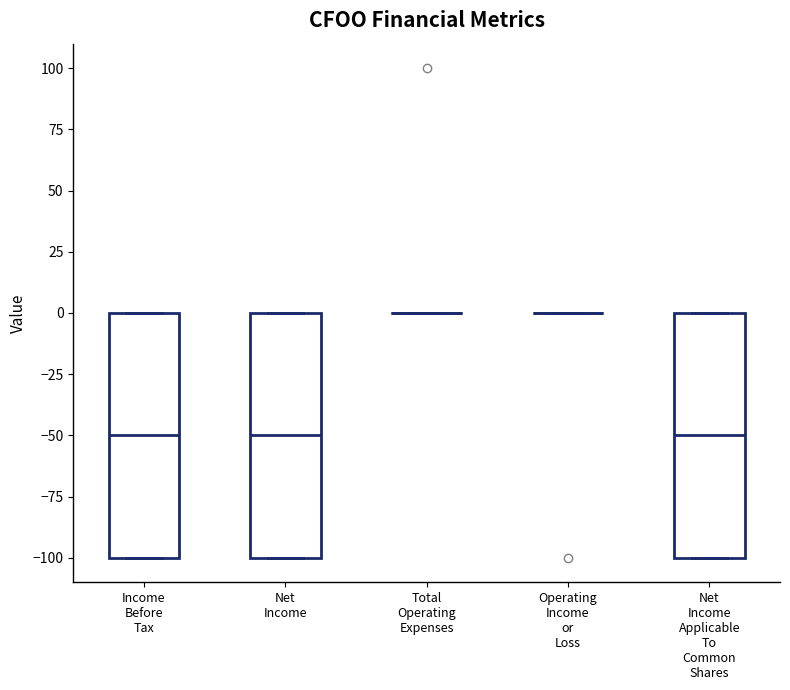

Where does the median line of the box for Income Before Tax sit on the y-axis? The values are not printed on the chart, so give them approximately, as read against the axis.

-50